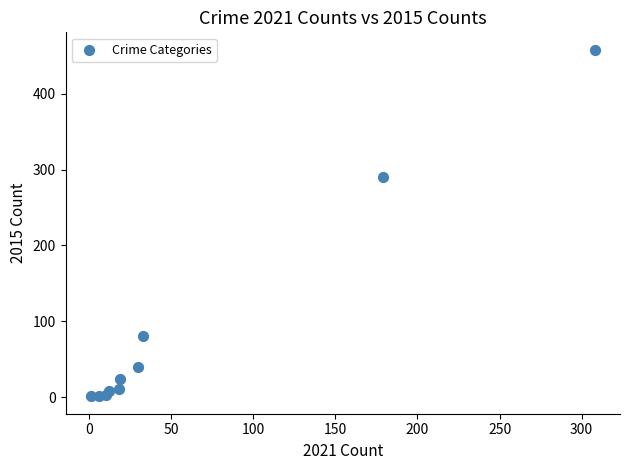

What Y value in the scatter plot is closest to 229?

290